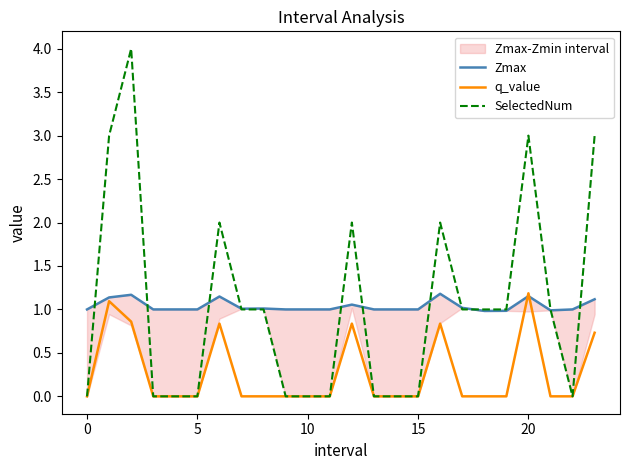

Rank the series at 16 from lowest to highest value.

q_value, Zmax, SelectedNum